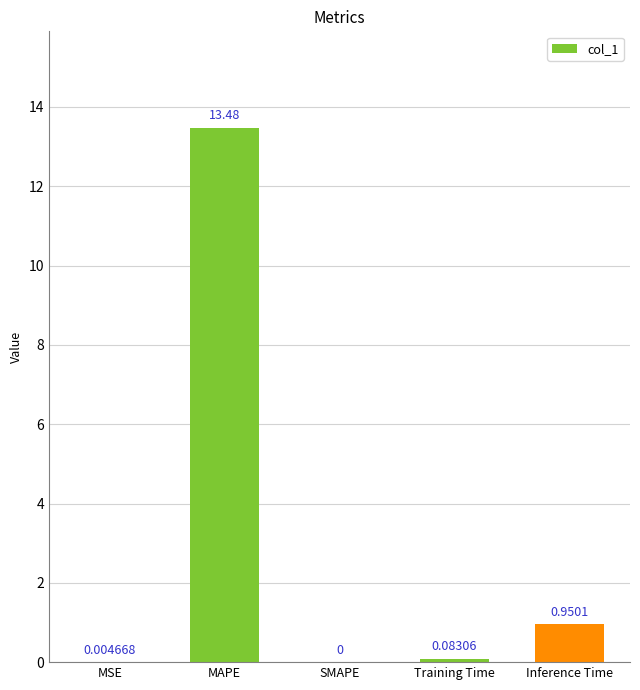

Where is the data nearest to the value 6?

Inference Time